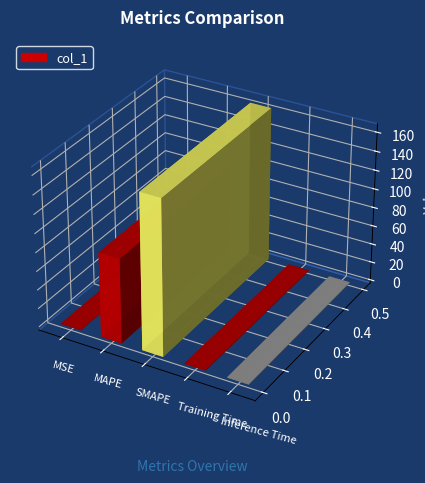

Reading right to left, list all the values displayed in this chart.

0.4	0.4	165.3	90.5	0.2